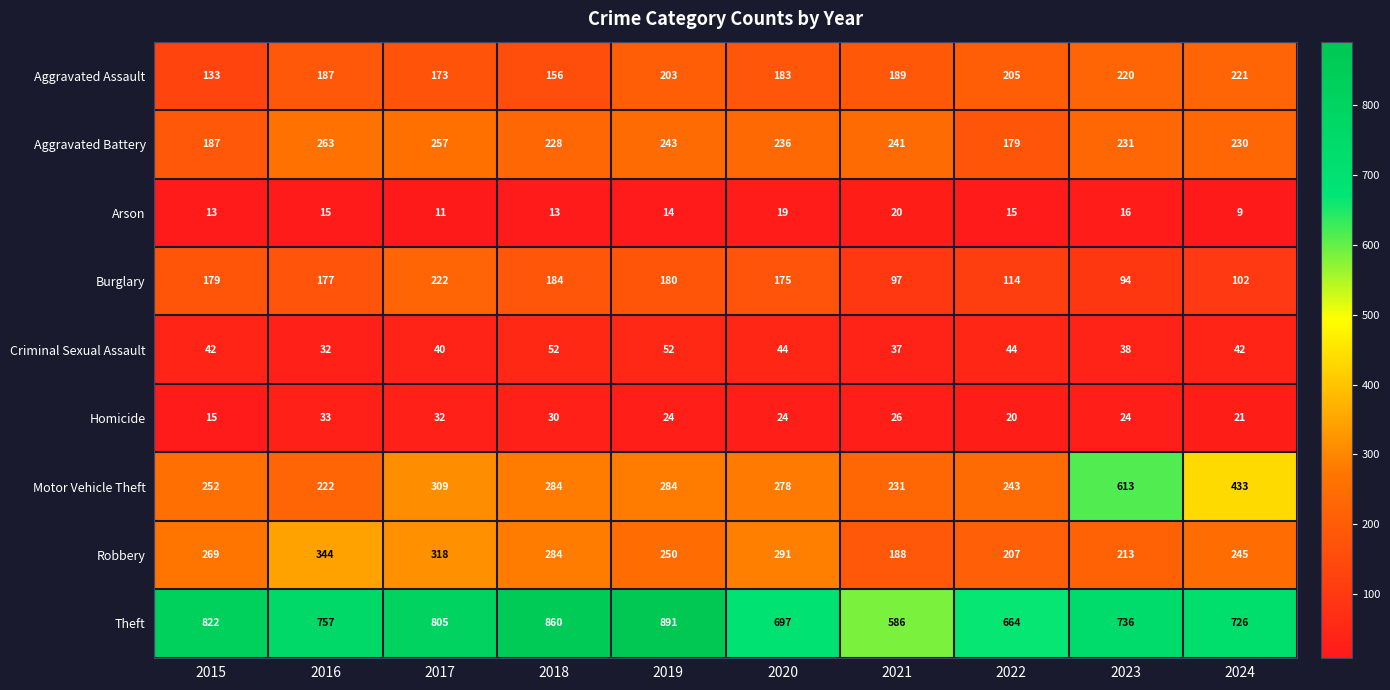

The value of Aggravated Assault at 2015 is 202. True or false?

False